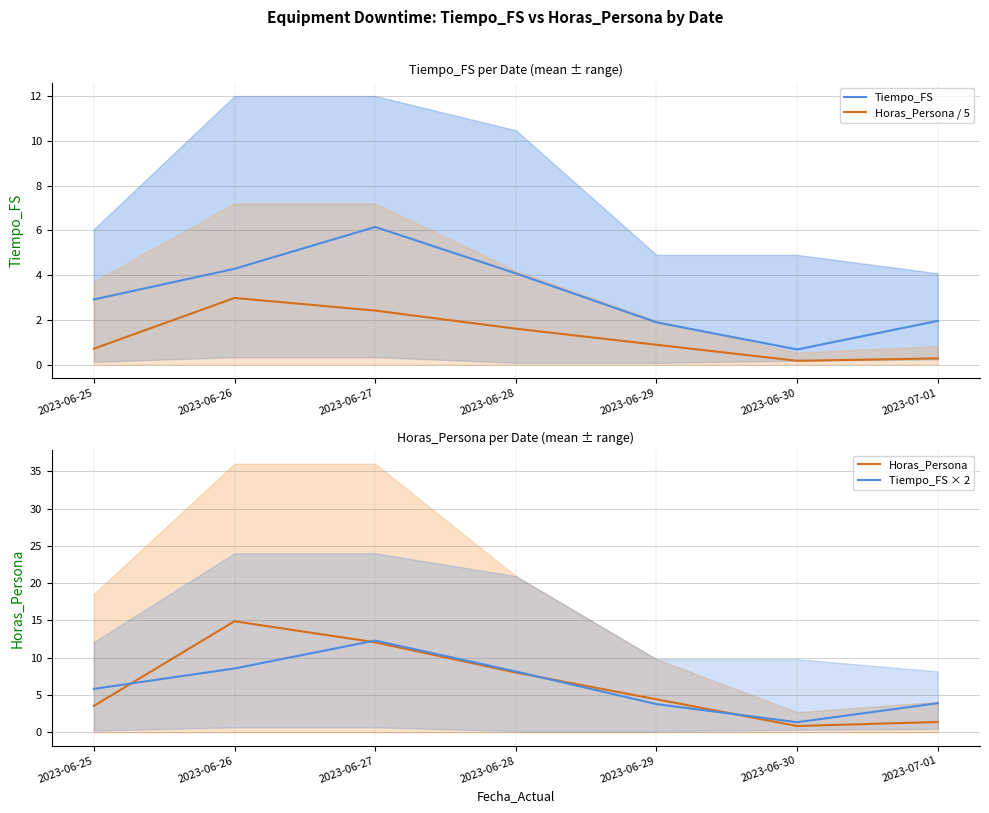

True or false: Horas_Persona / 5 and Horas_Persona cross at least once.

False